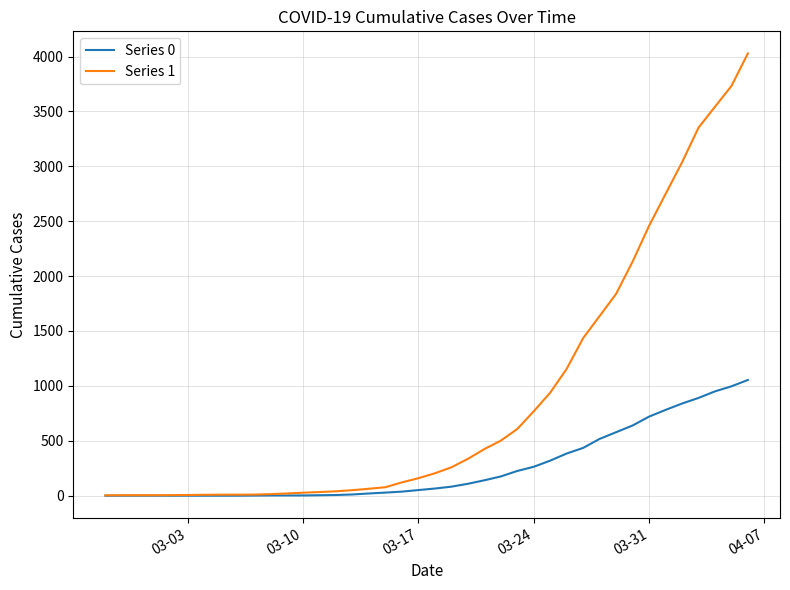

What is the sum of all Series 0 values?

10324